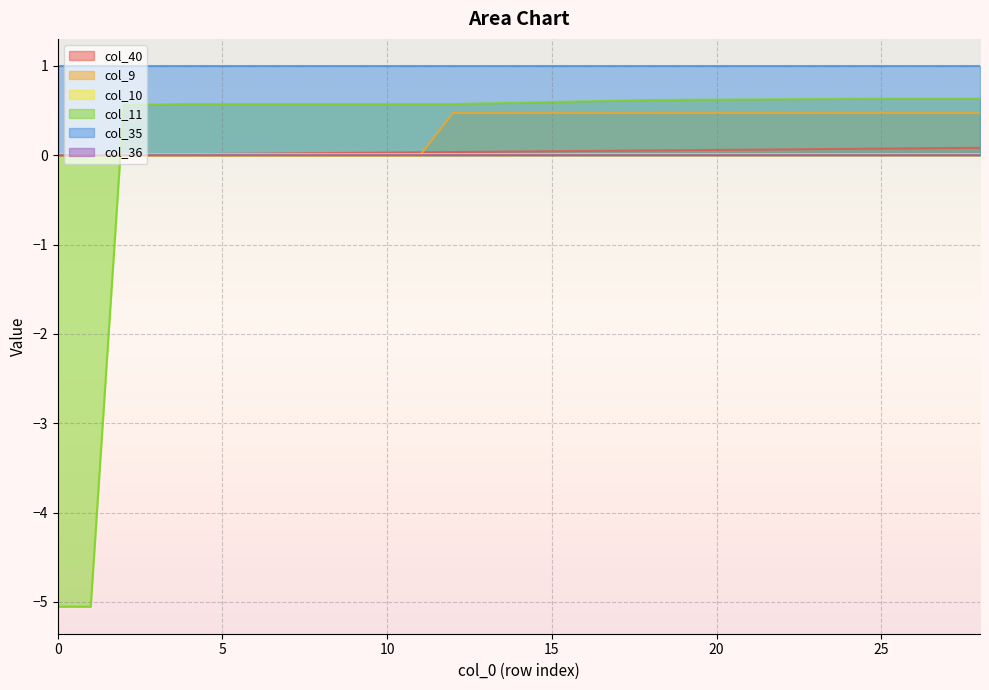

How many values in the col_40 series exceed 0?

28